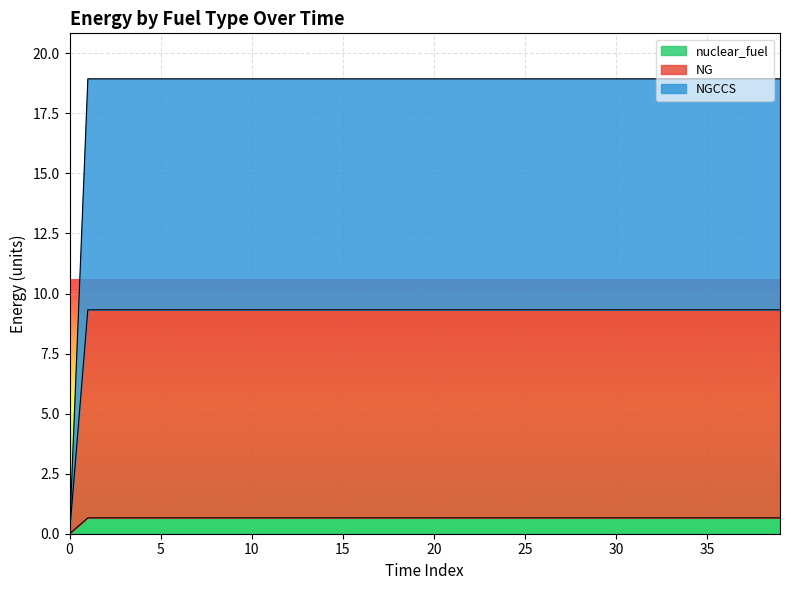

Is the value of NGCCS at 22 greater than the value of NG at 1?

Yes